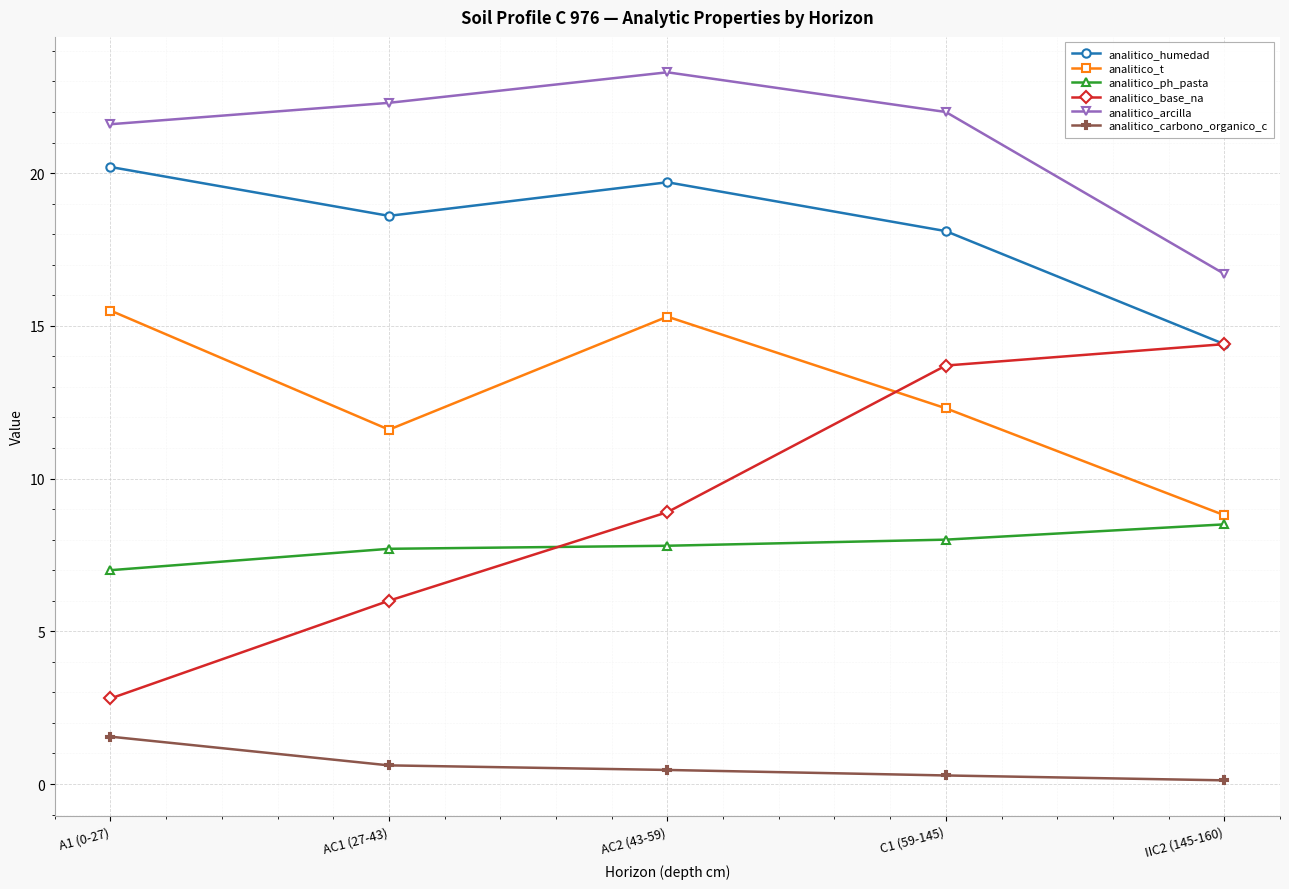

Is the value of analitico_base_na at AC2 (43-59) greater than the value of analitico_humedad at A1 (0-27)?

No